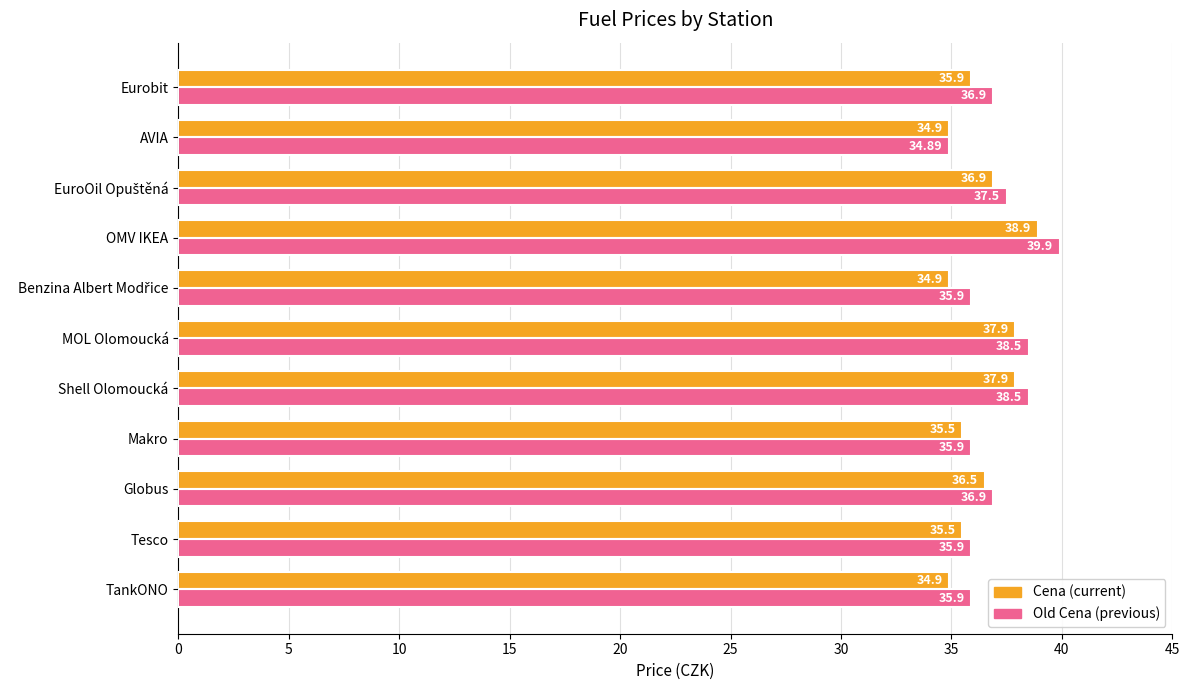

What is the total value across all series at MOL Olomoucká?

76.4